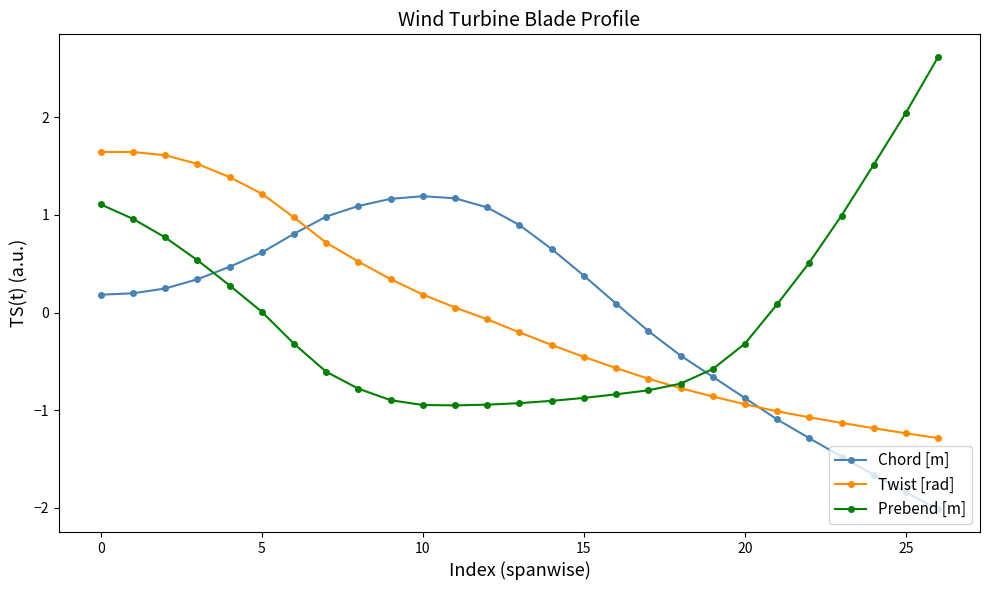

What is the value of the Twist [rad] point at the 10th from the left?

0.3